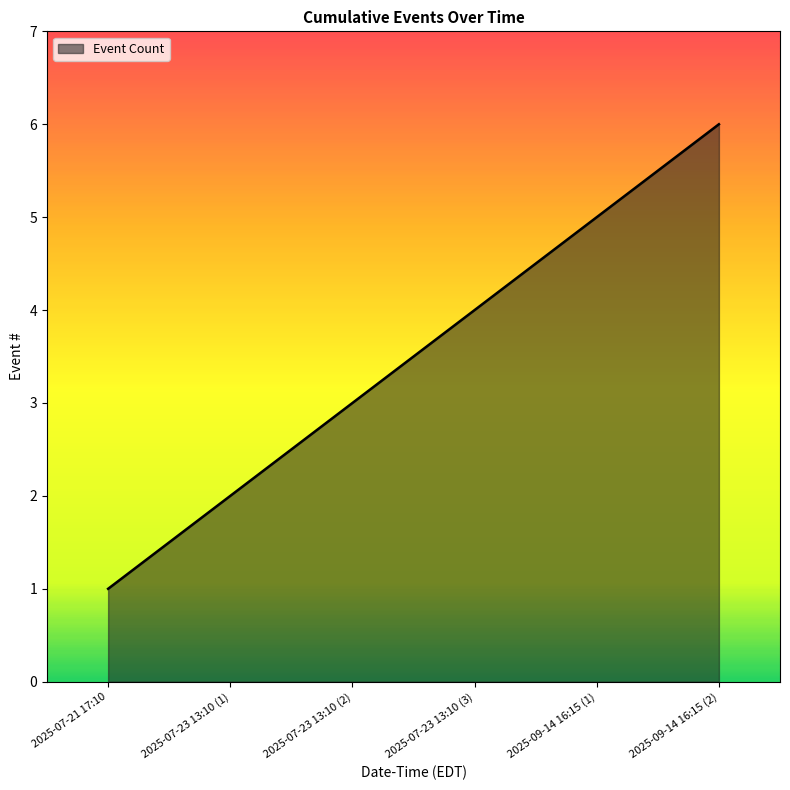

What position from the right is 2025-09-14 16:15 (2)?

1